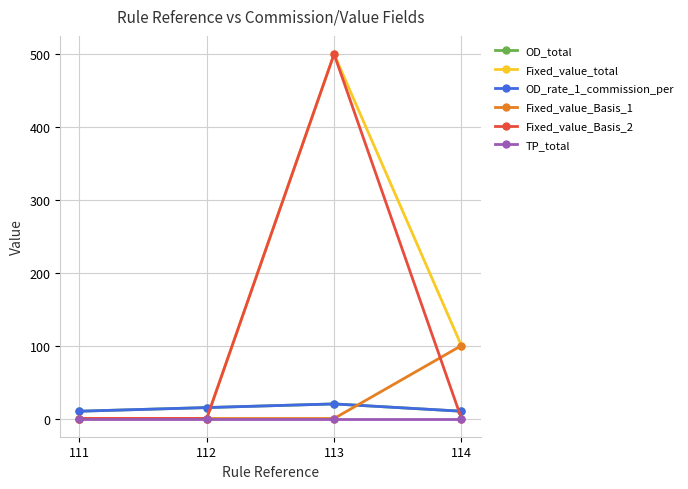

True or false: OD_rate_1_commission_per has more than 1 interior local peaks.

False